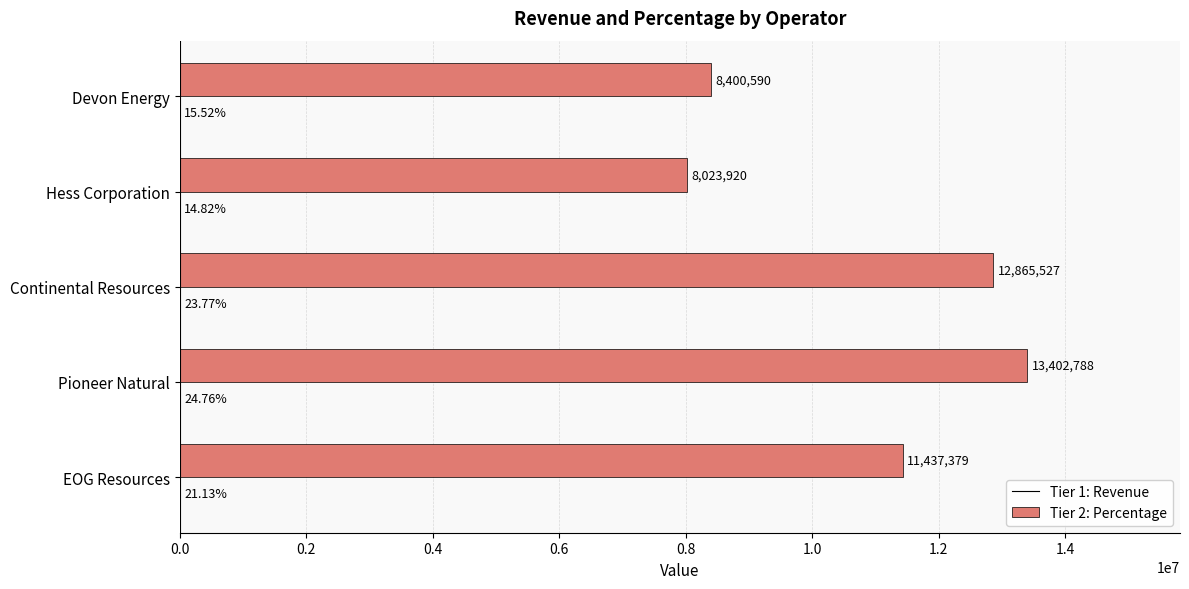

At which category is the sum across all series the highest?

Pioneer Natural